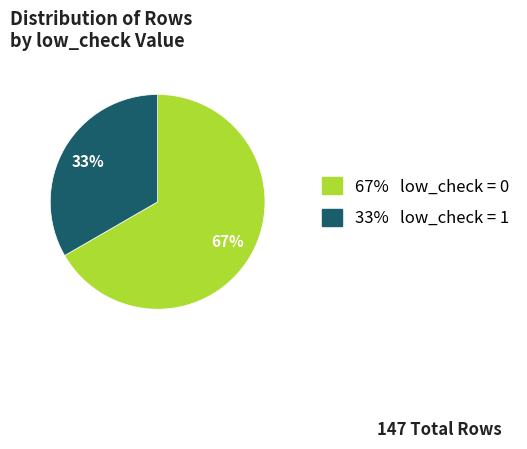

Is there any slice that represents more than half of the pie?

Yes